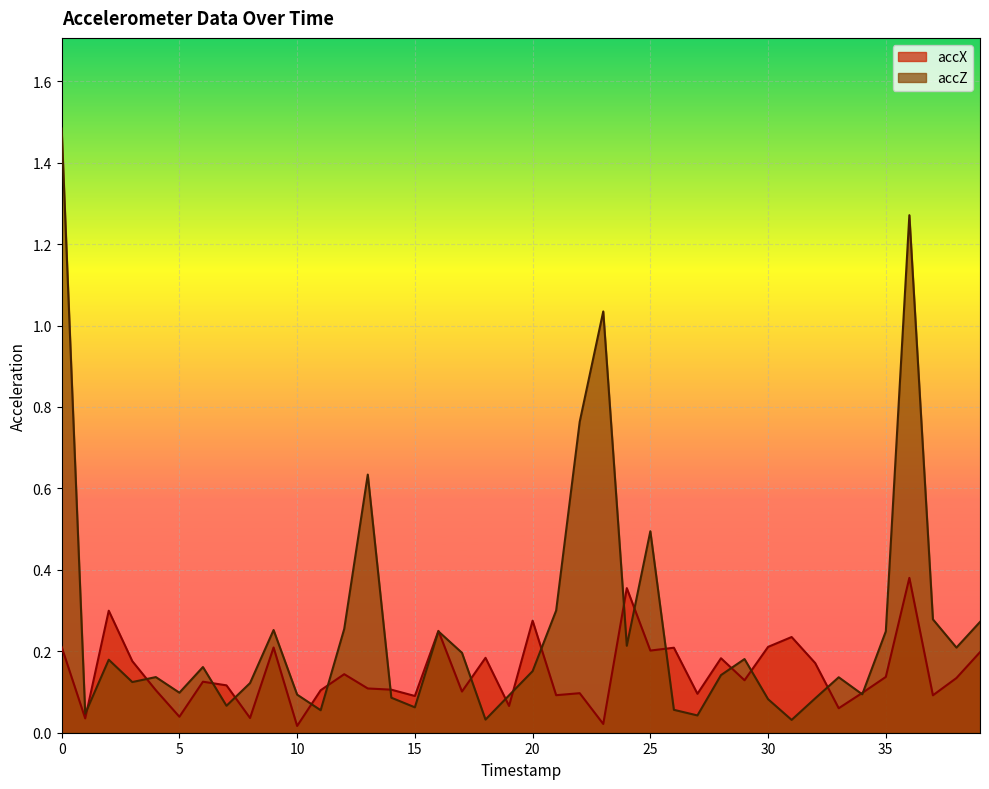

What is the difference between the second highest and minimum values in the accX series?

0.3